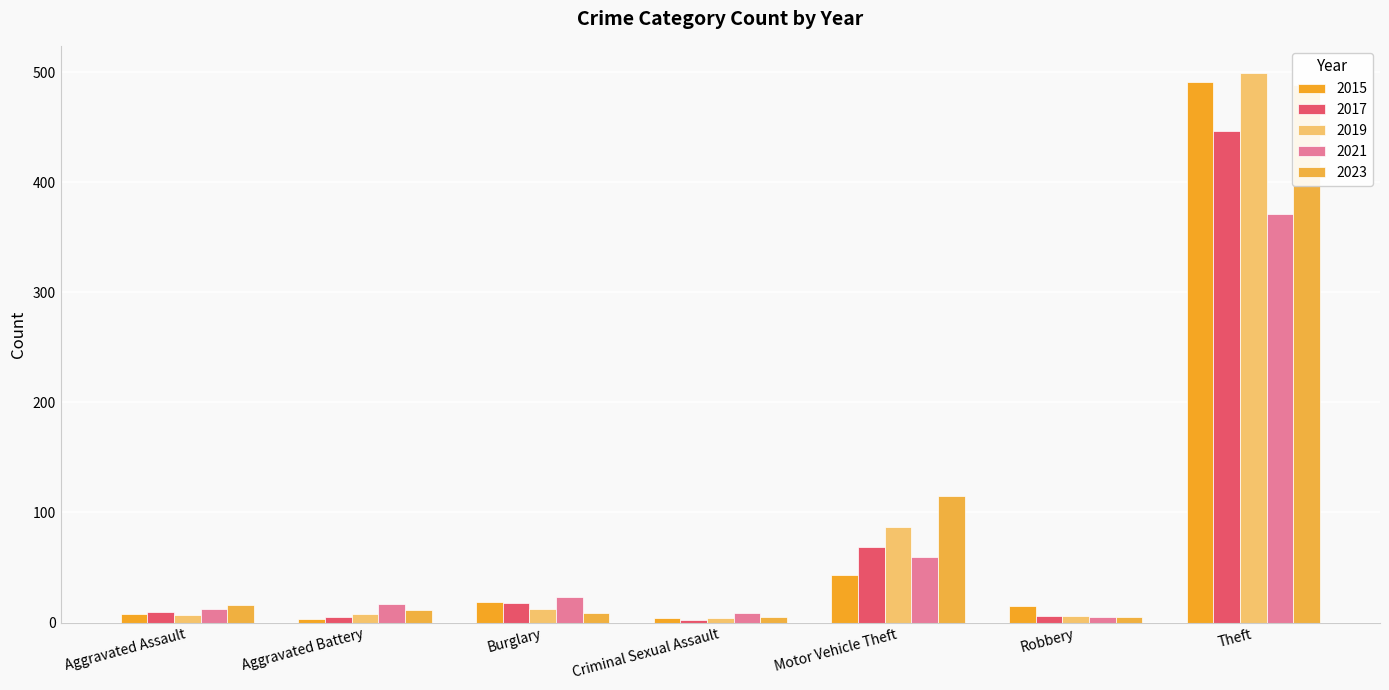

What is the label of the 4th bar from the left?

Criminal Sexual Assault